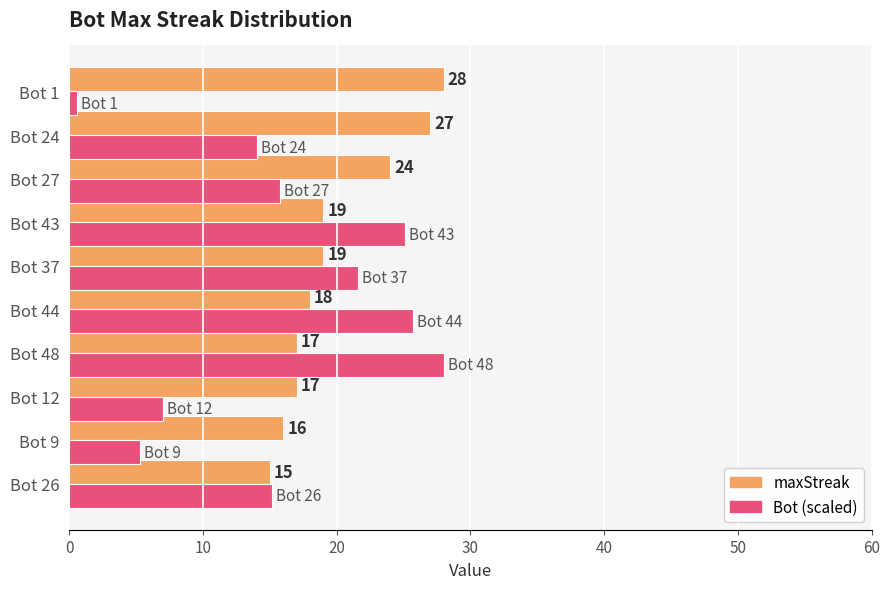

The value of maxStreak at Bot 9 is 16.0. True or false?

True